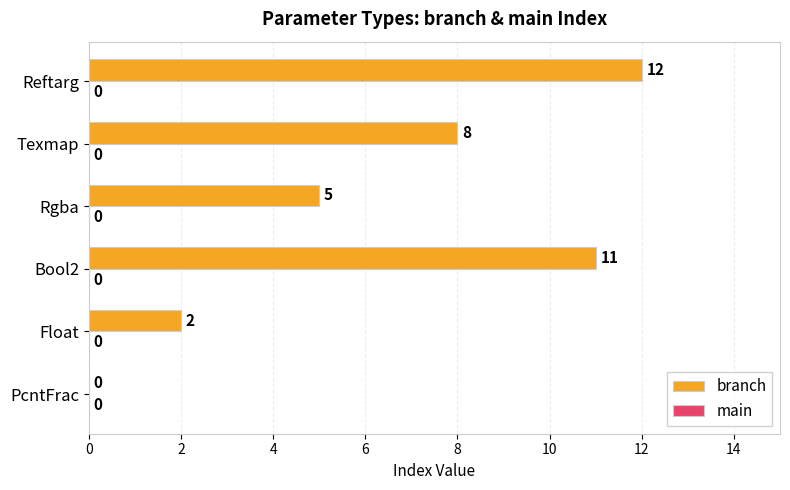

The chart shows a value of 22 at Reftarg. True or false?

False